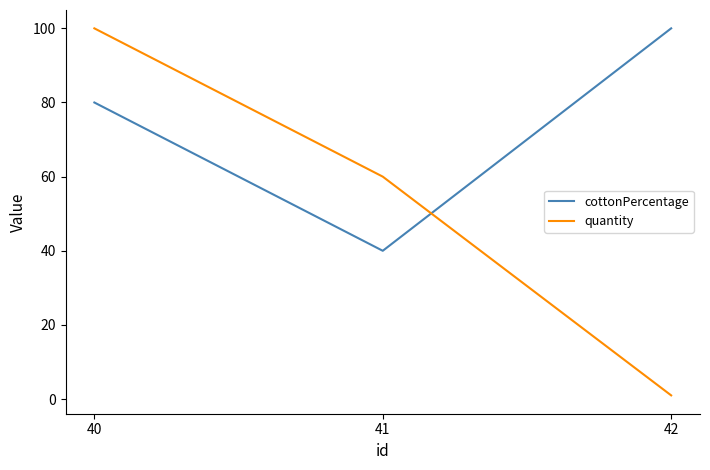

Count the quantity values in the range 1 to 100.

3